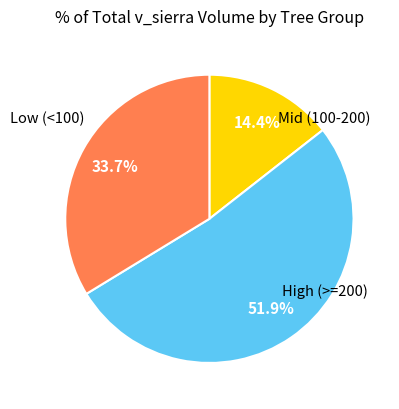

How many slices are in this pie chart?

3